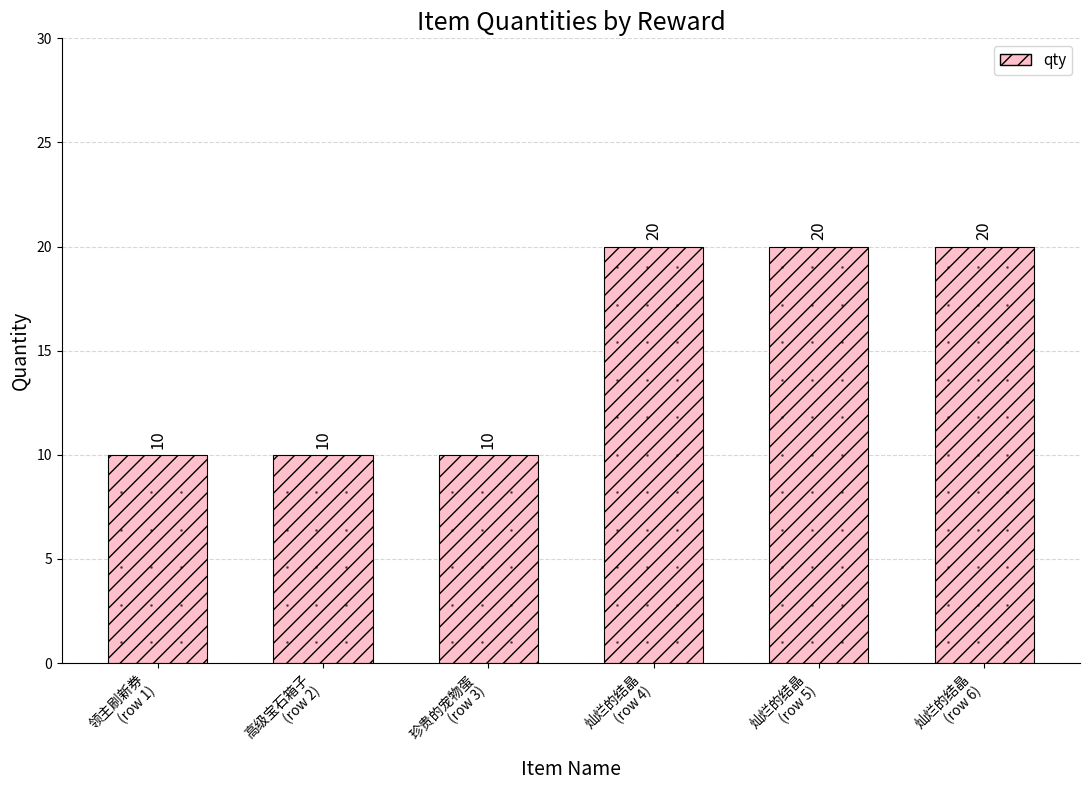

Is it true that the value at 灿烂的结晶
(row 6) is 32?

False